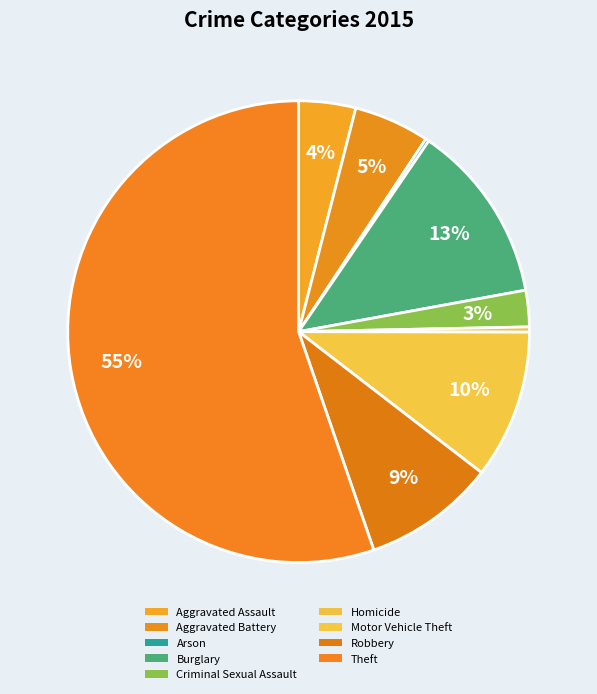

Is it true that Aggravated Battery is 1% of the pie?

False